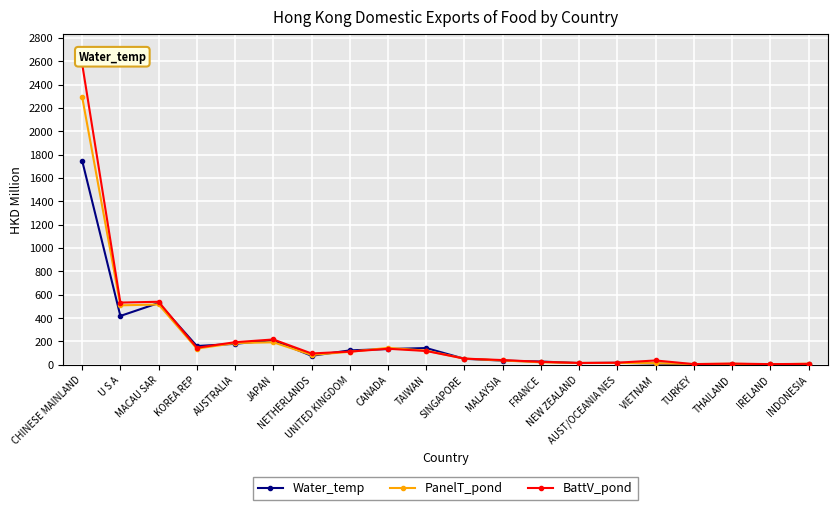

What is the label of the 17th point from the left?

TURKEY